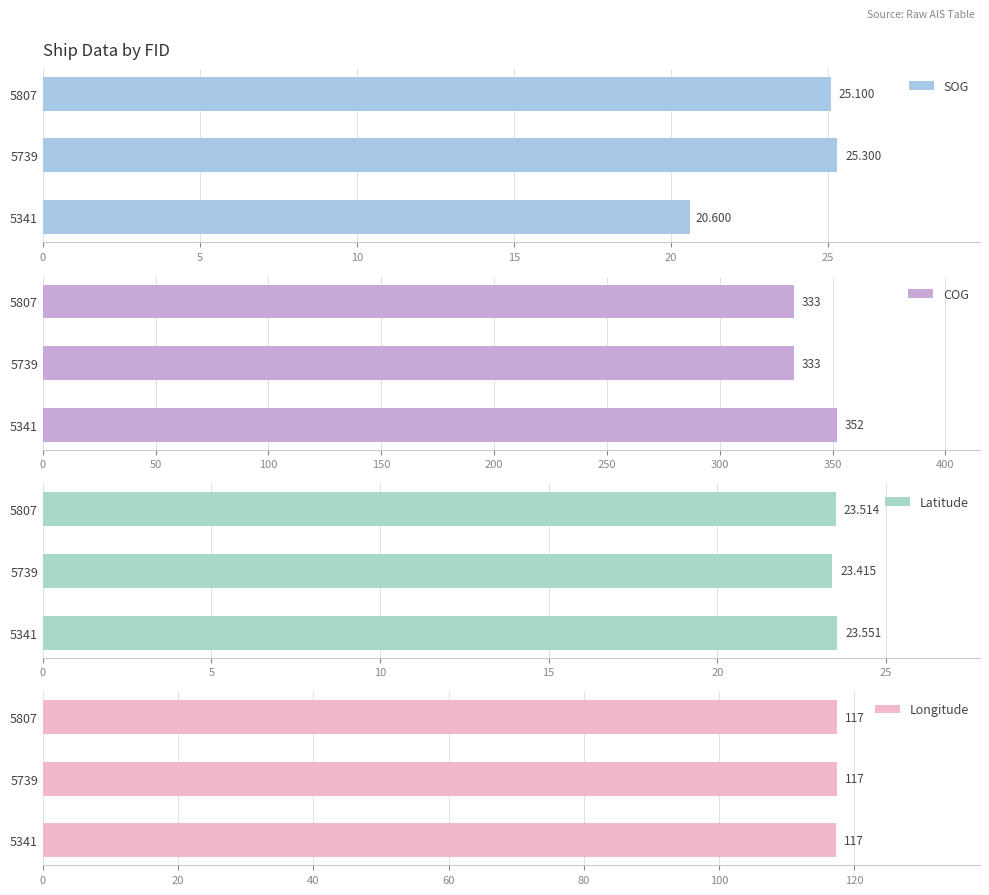

The Longitude series shows 117.4 at 5341. True or false?

True